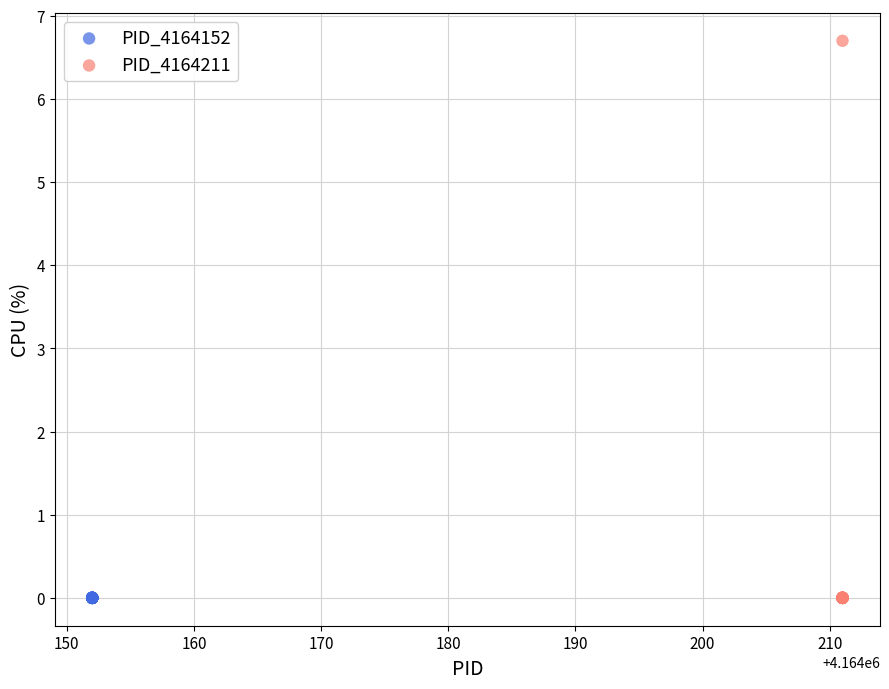

Which series contains the highest Y value?

PID_4164211